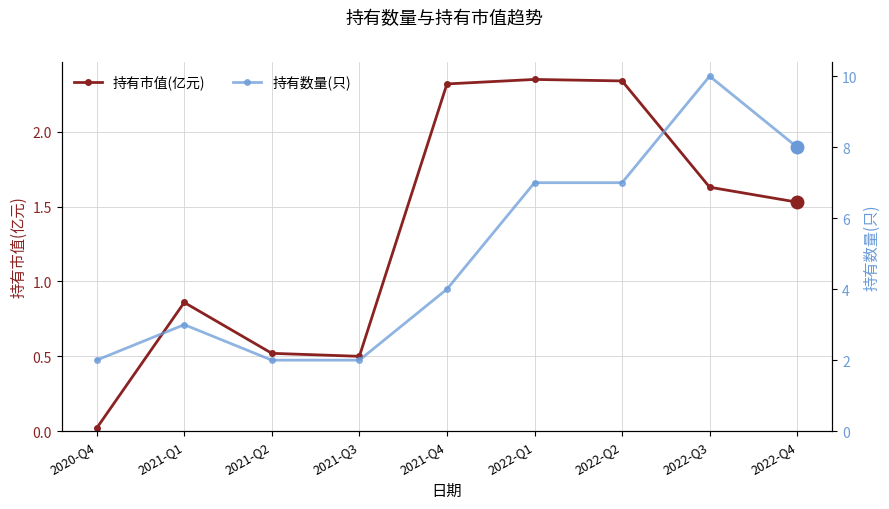

How many data points does each series have?

9